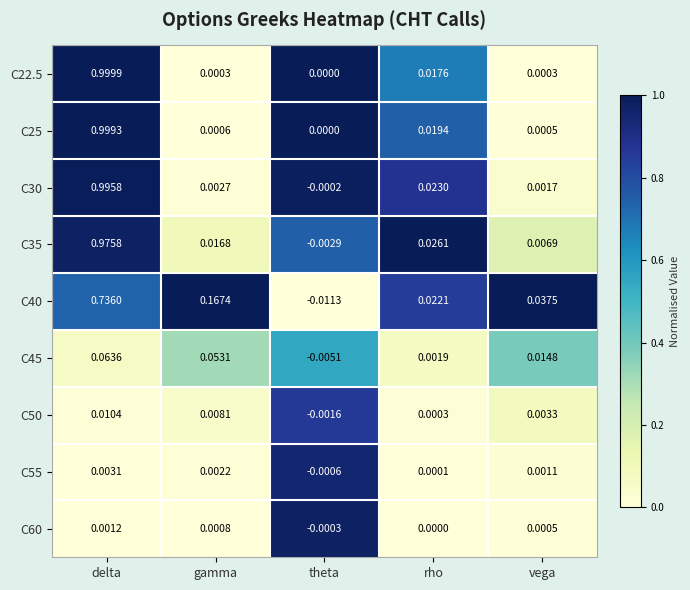

Rank the series by their maximum value, from lowest to highest.

C60, C55, C50, C45, C40, C35, C30, C25, C22.5